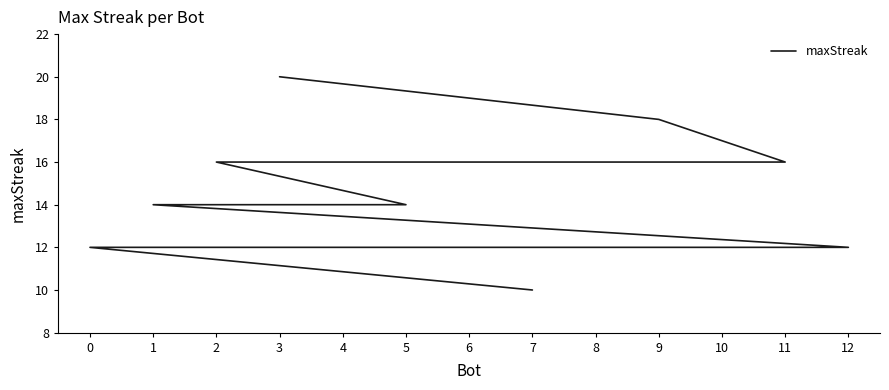

What is the smallest value displayed?

10